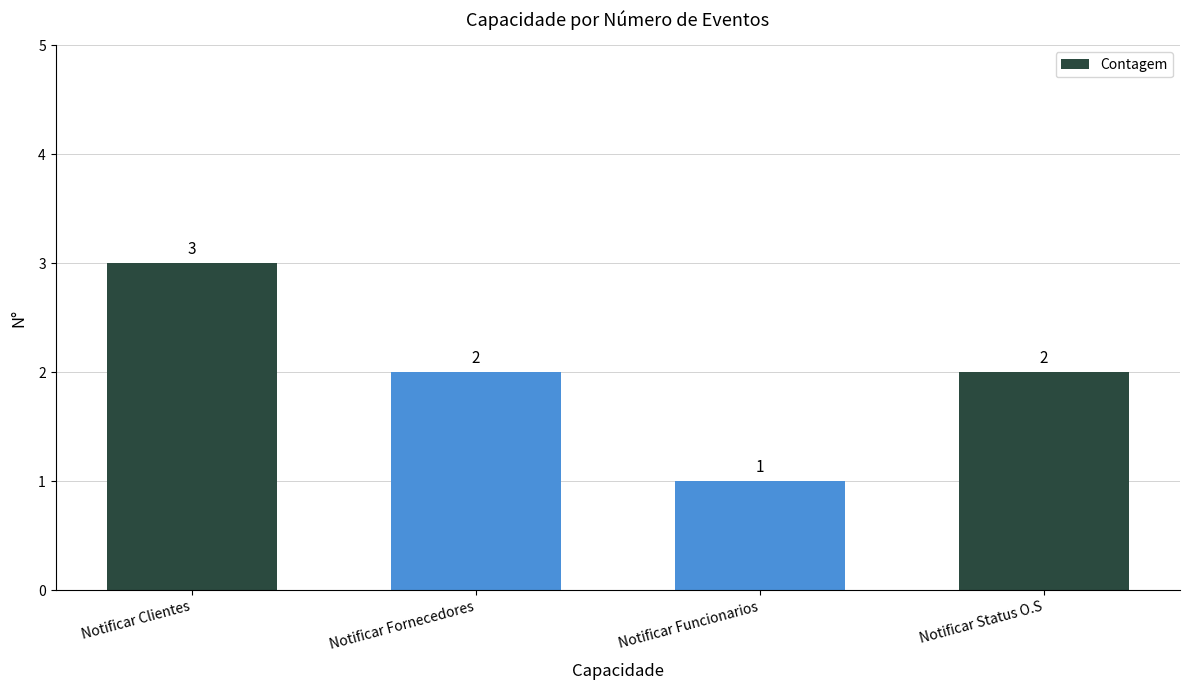

Reading left to right, transcribe all the data shown in this chart.

3	2	1	2